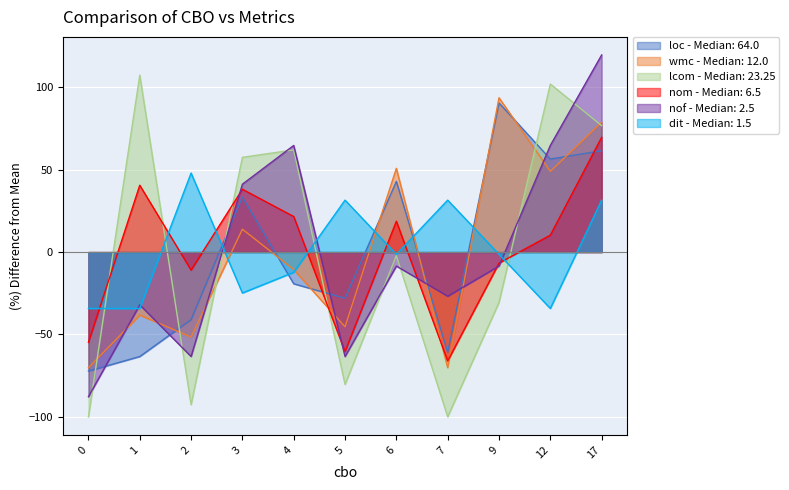

What are all the series names shown in the legend?

loc - Median: 64.0, wmc - Median: 12.0, lcom - Median: 23.25, nom - Median: 6.5, nof - Median: 2.5, dit - Median: 1.5